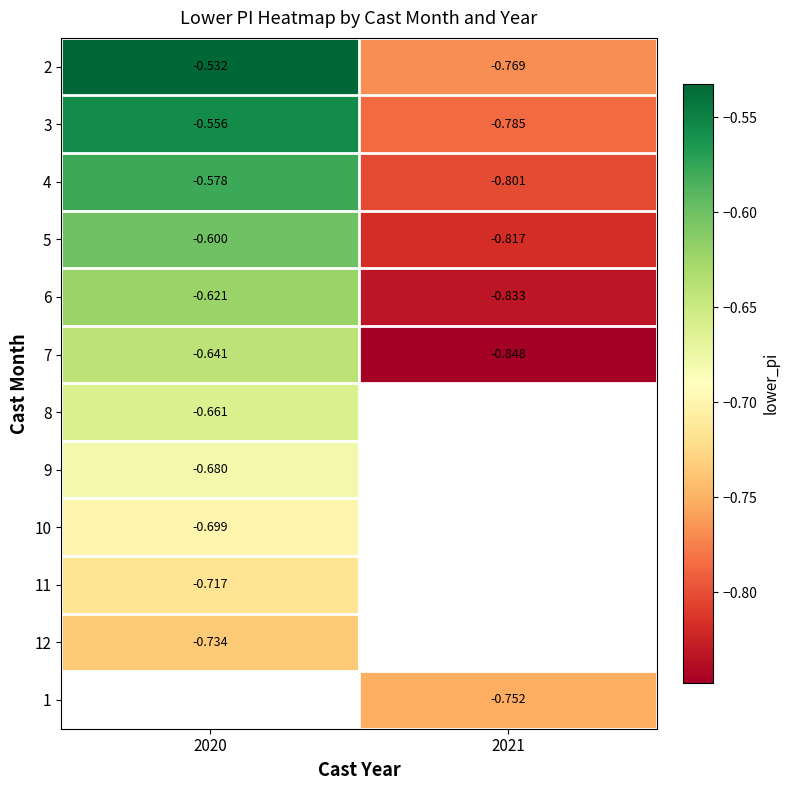

List the series in order of their peak value, lowest first.

12, 1, 11, 10, 9, 8, 7, 6, 5, 4, 3, 2